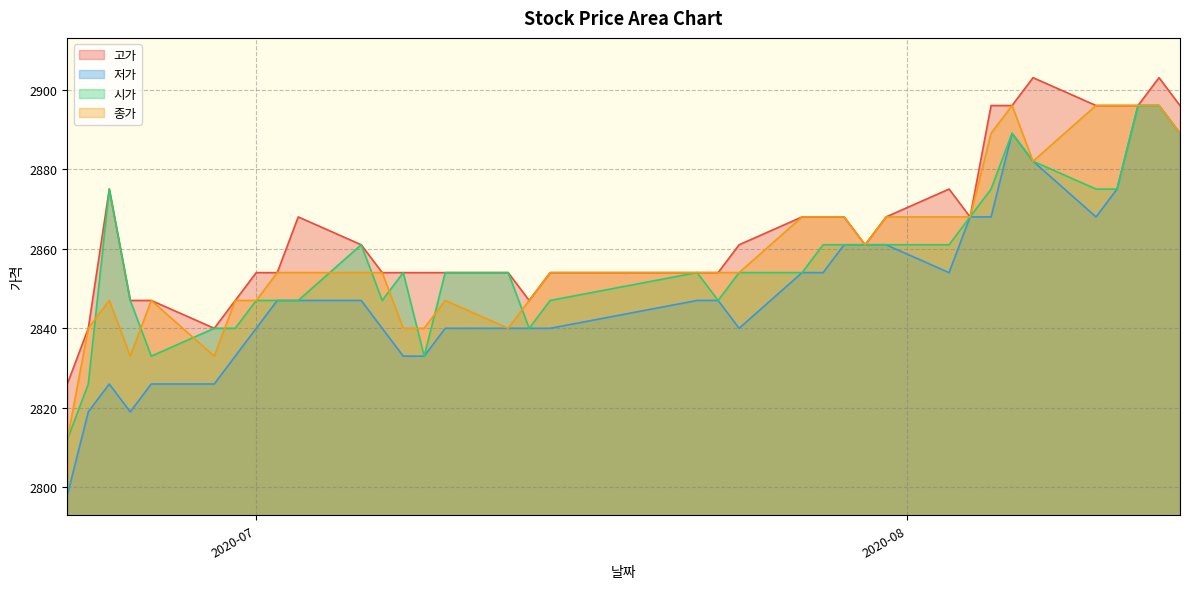

What is the total value across all series at 2020-08-10?

11535